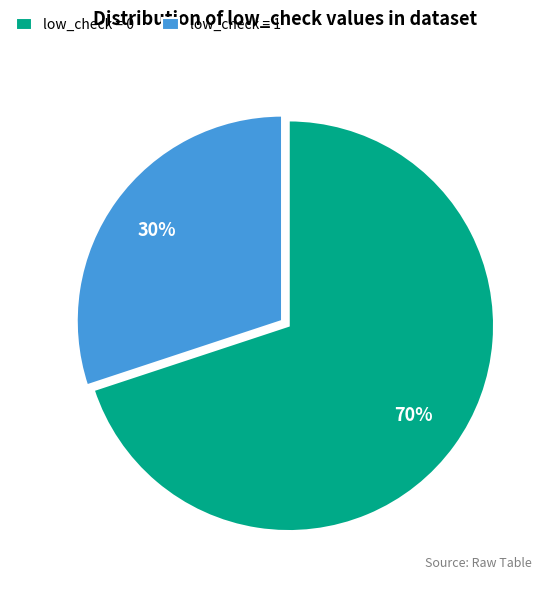

To the nearest percent, what portion does low_check = 1 represent?

30%